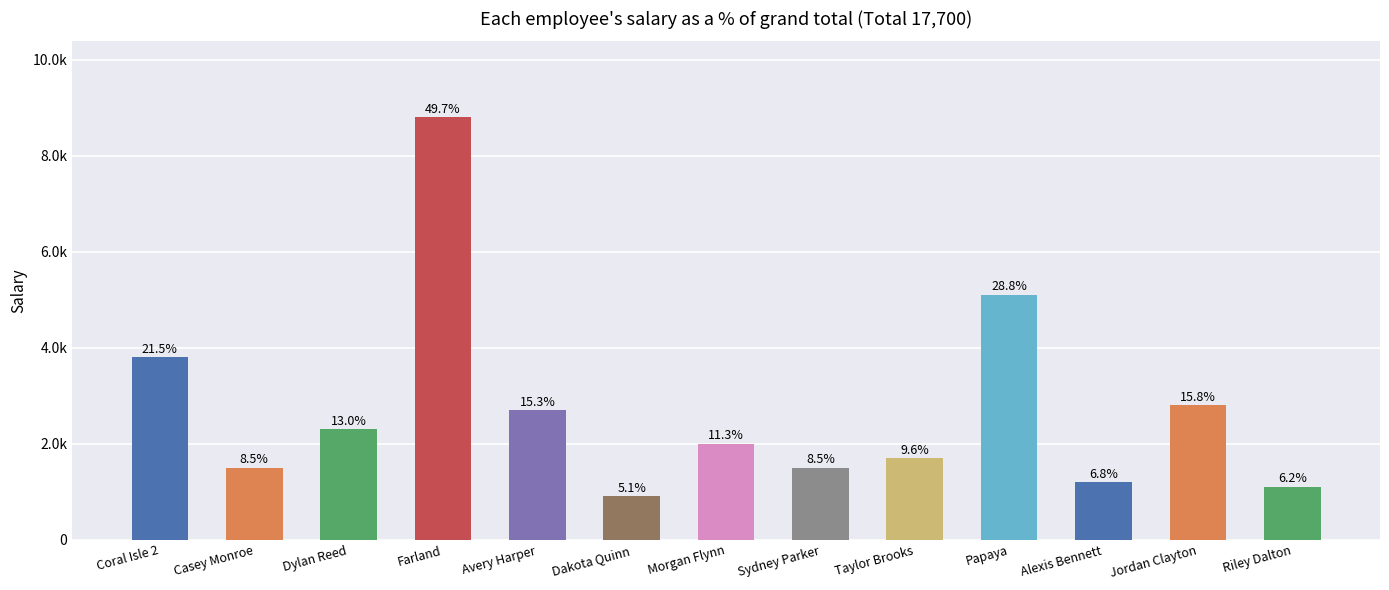

Approximately how many times larger is the value at Alexis Bennett compared to Morgan Flynn?

0.6